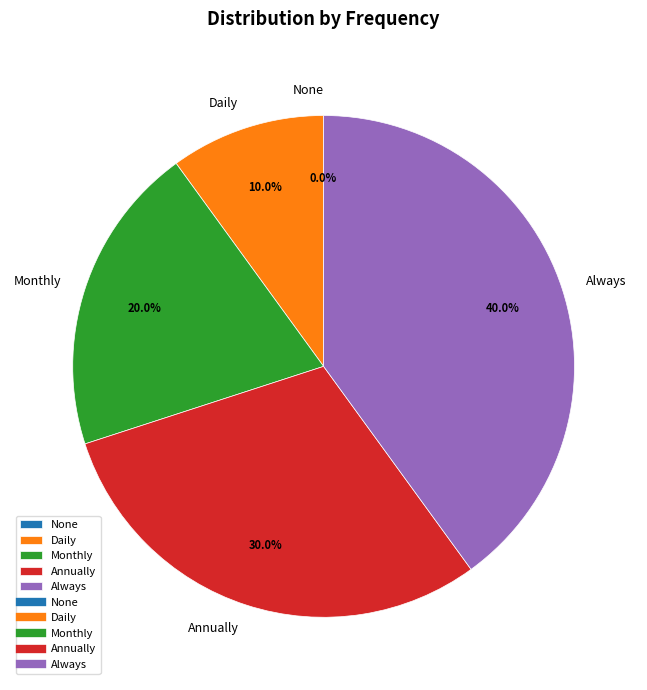

Is it true that Daily is 23% of the pie?

False